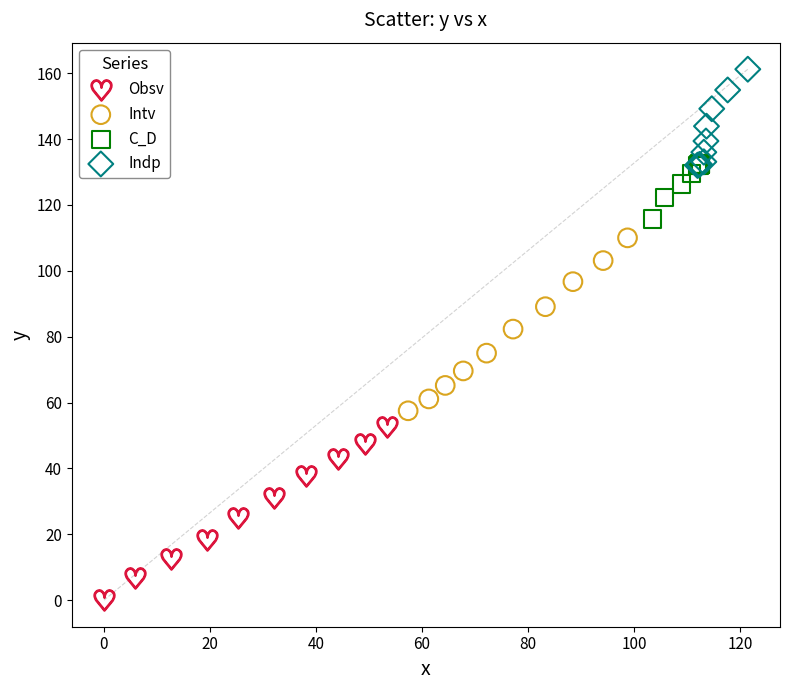

Which series has the widest spread of Y values?

Obsv